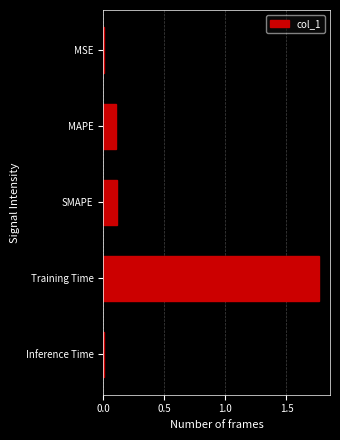

At which category does the chart reach its peak across all series?

Training Time